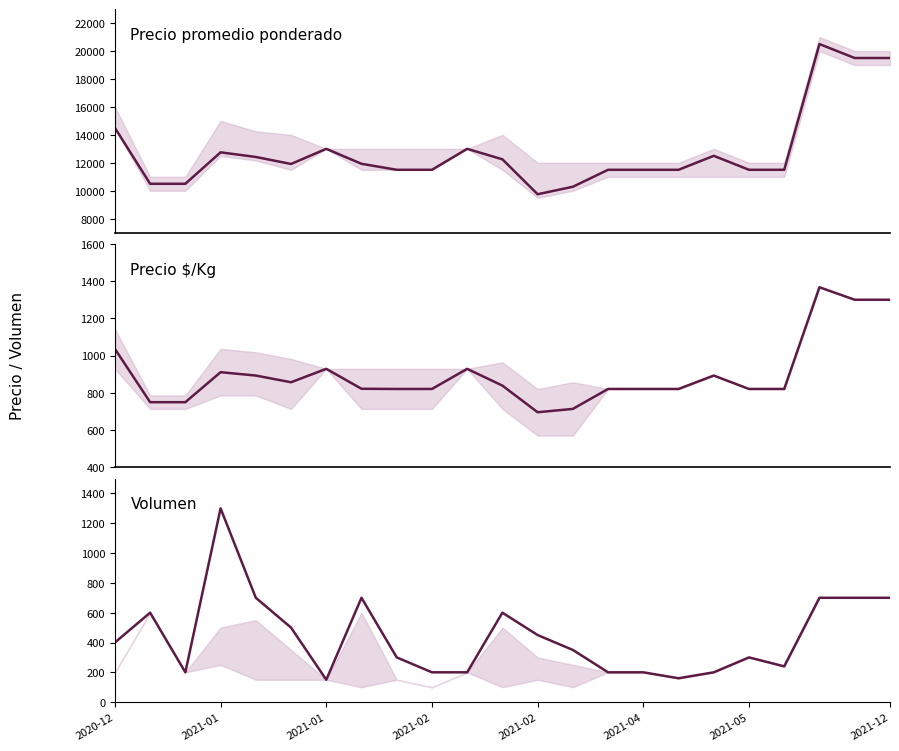

What is the label of the 23rd point from the right?

2020-12